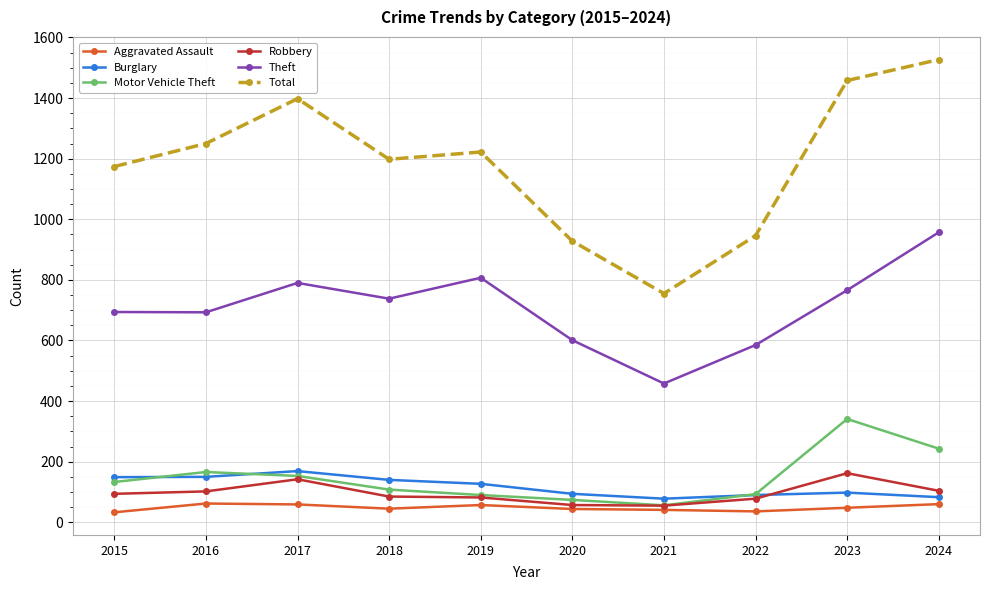

At 2016, list the series in order from smallest to largest.

Aggravated Assault, Robbery, Burglary, Motor Vehicle Theft, Theft, Total